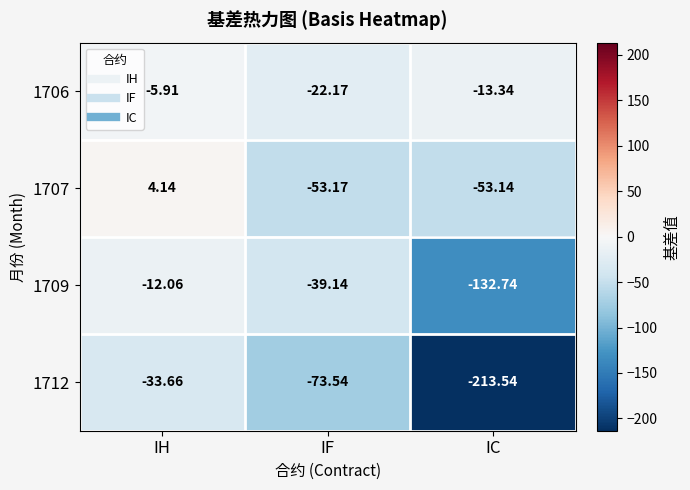

Which category has the lowest value in the 1707 series?

IF